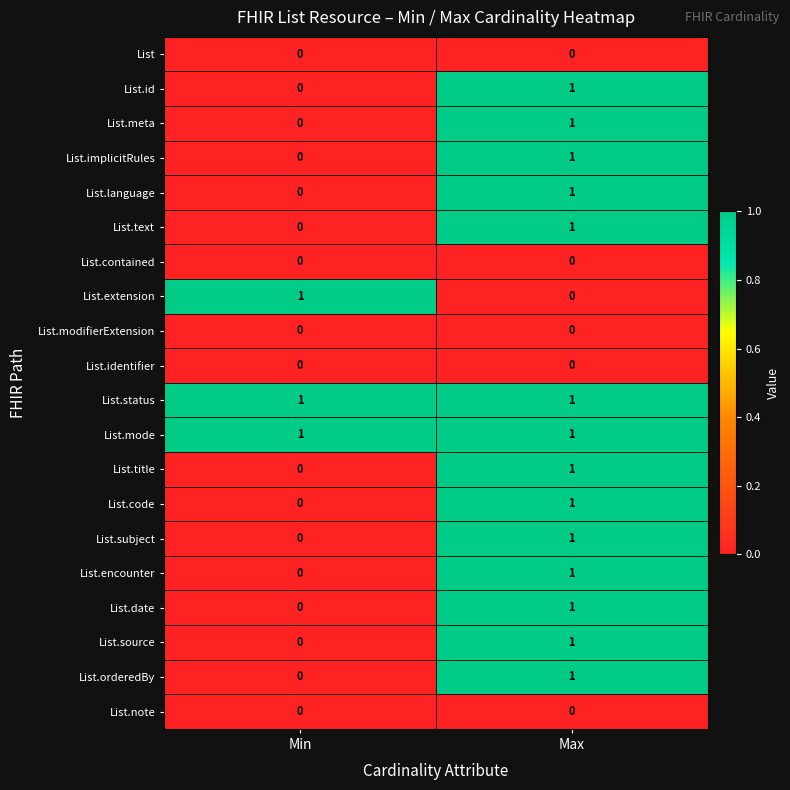

The List.id series shows 2 at Max. True or false?

False